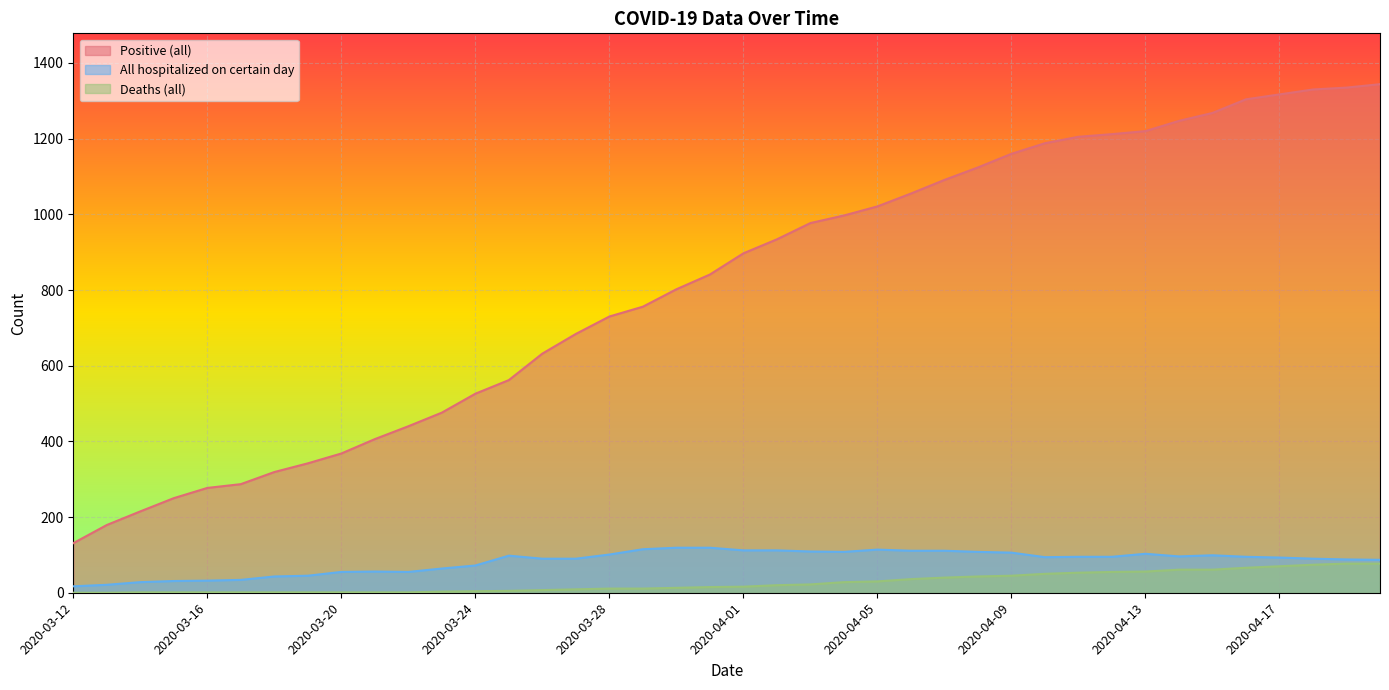

How many data points in Positive (all) are above 897?

19